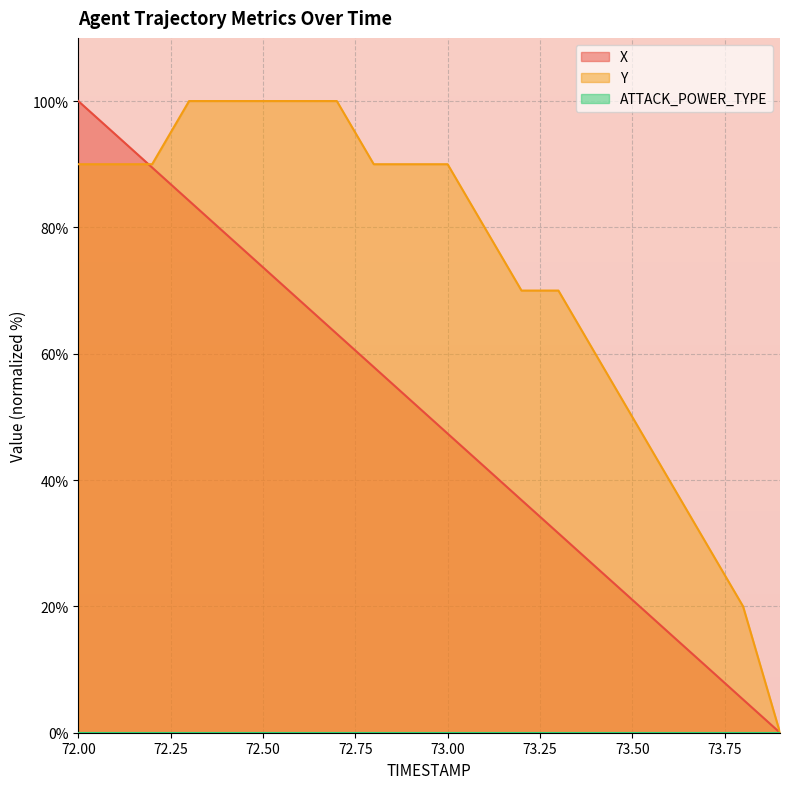

What is the difference between the maximum and minimum values in the Y series?

100.0